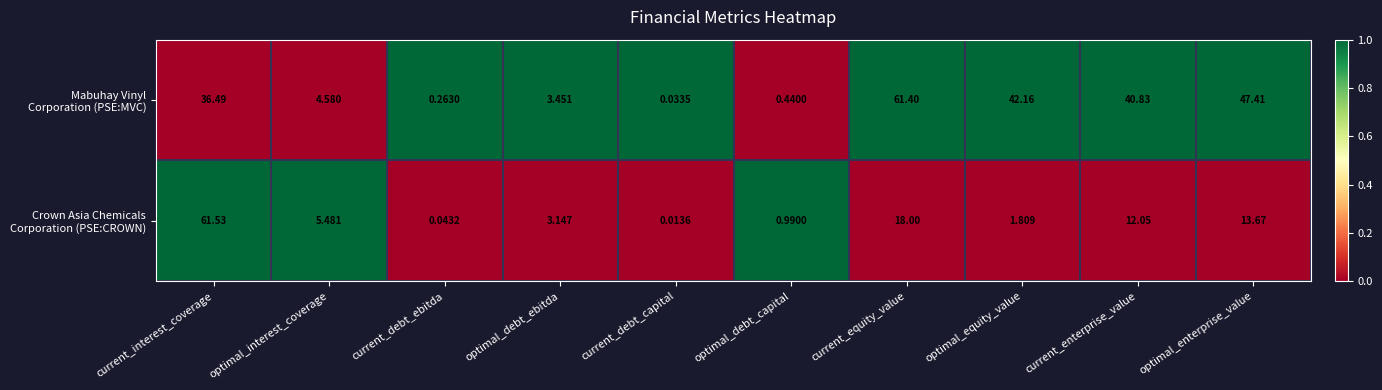

At which category is the sum across all series the highest?

current_interest_coverage